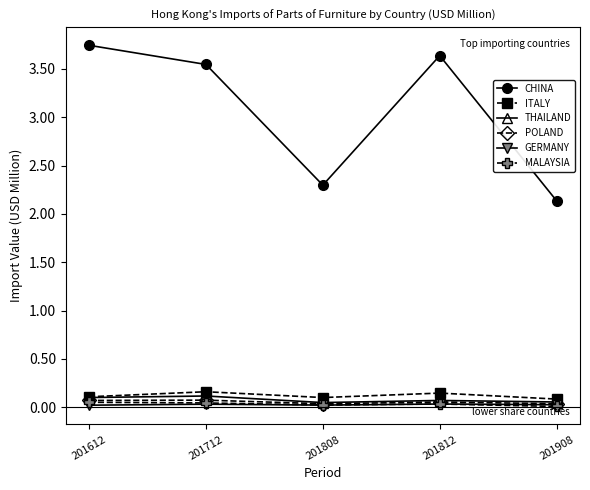

Which series has the widest spread of values?

CHINA